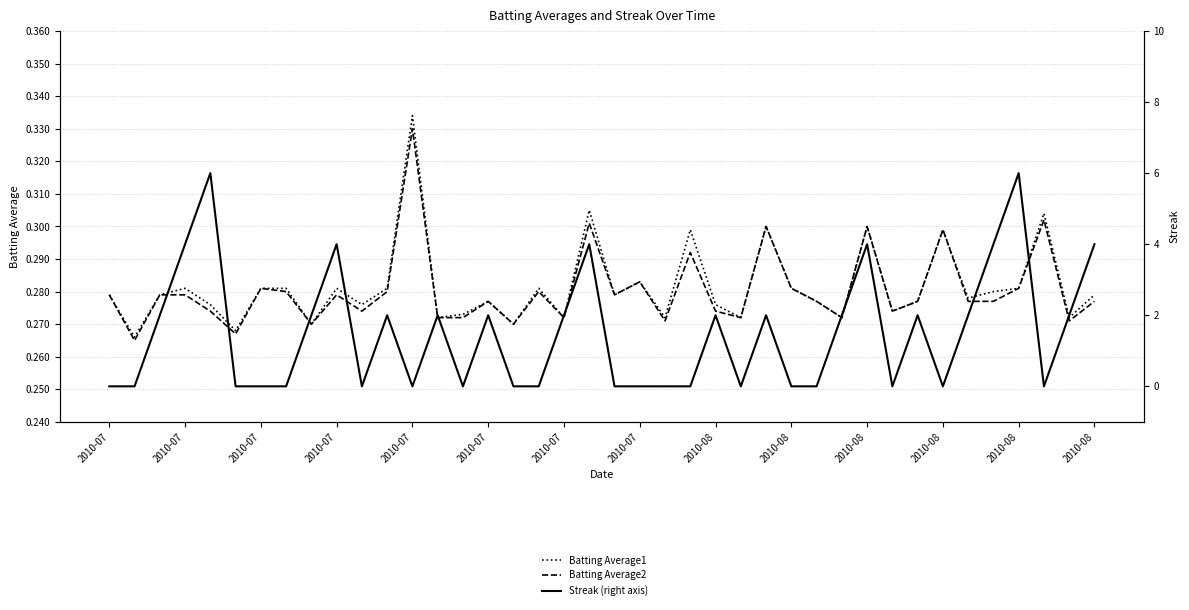

Does the chart have visible grid lines?

Yes